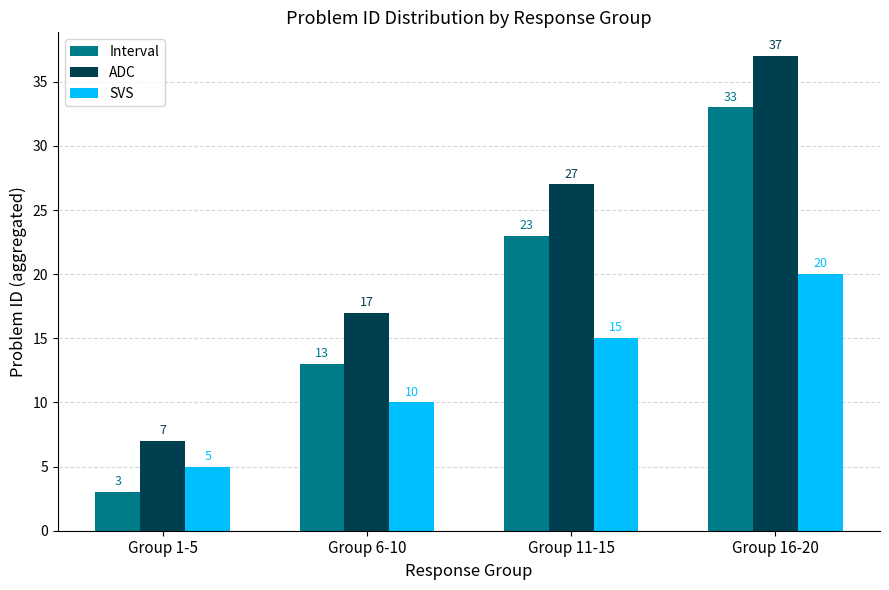

What is the label of the 2nd bar from the right?

Group 11-15